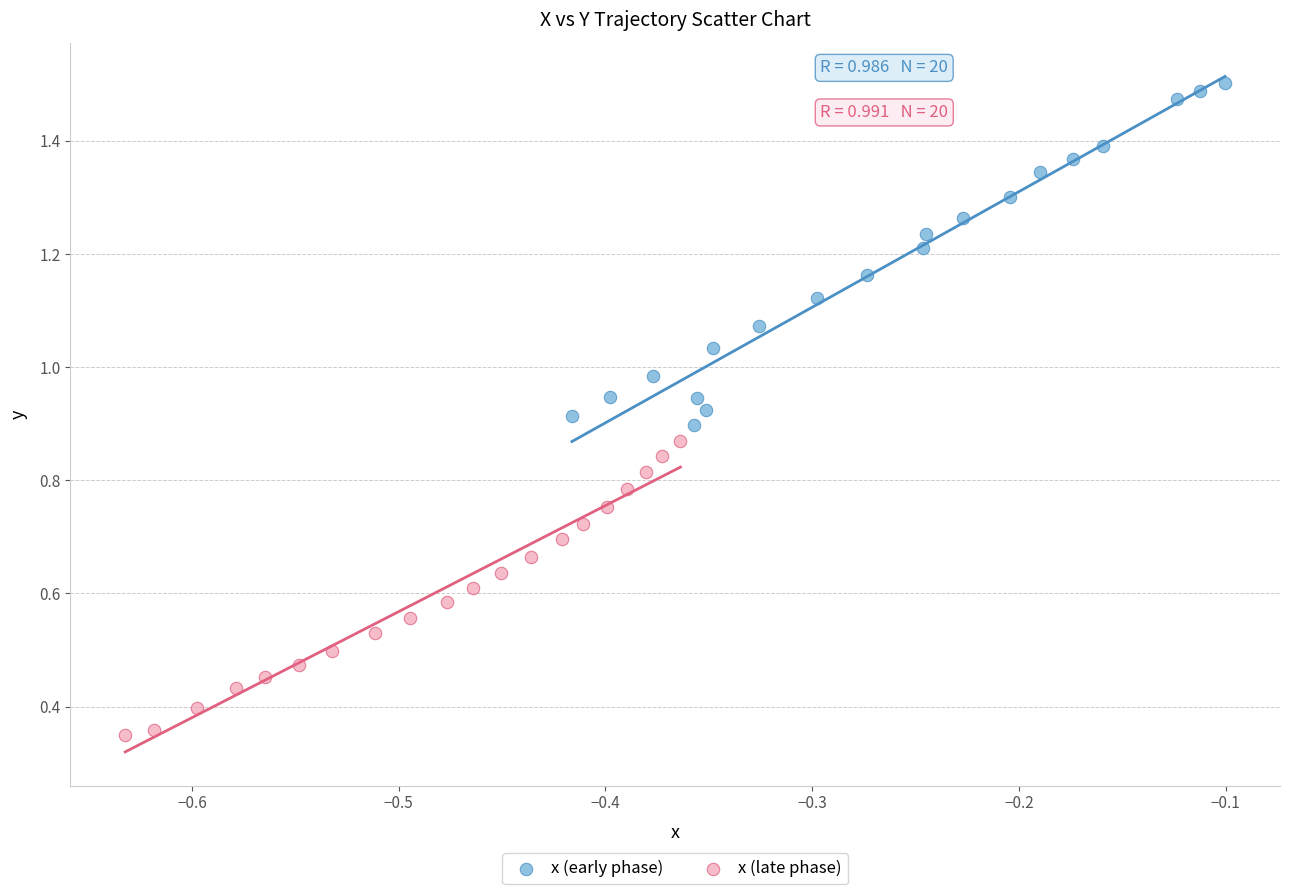

Which series contains the highest Y value?

x (early phase)